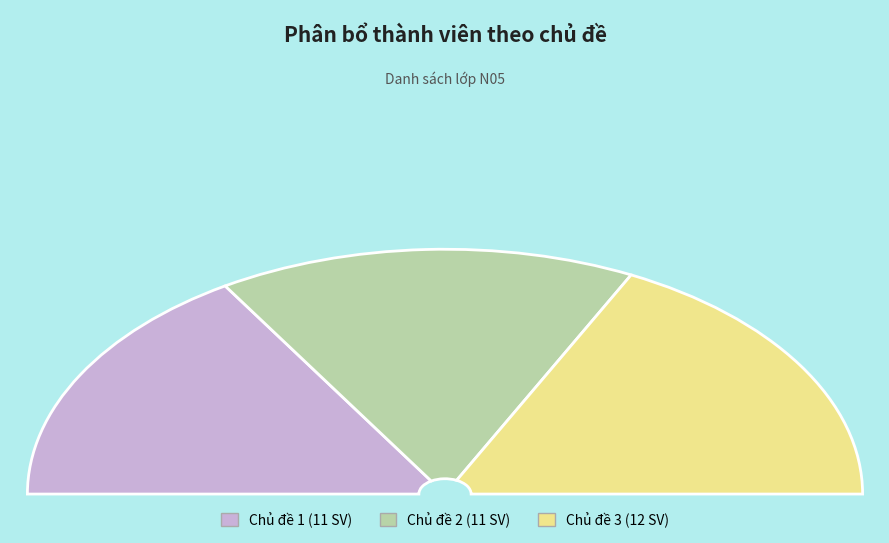

How many slices are in this pie chart?

3